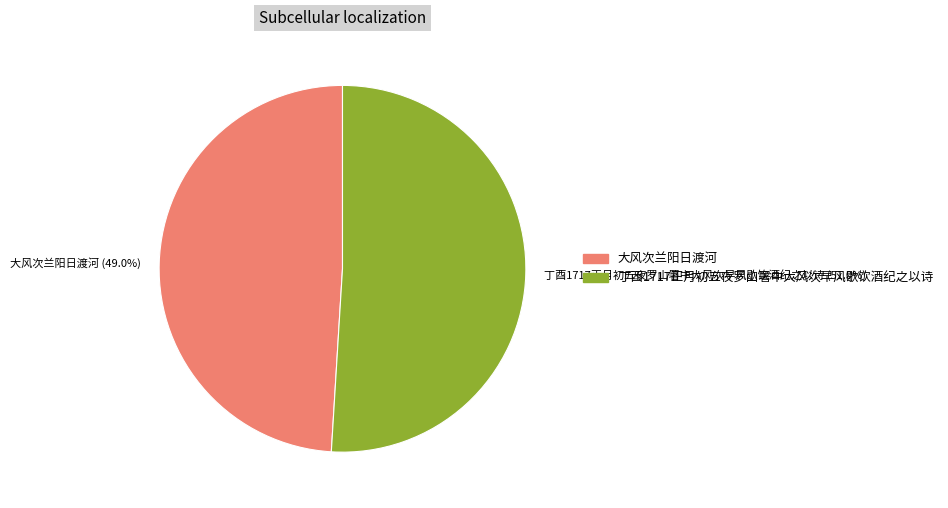

What is the total percentage of 大风次兰阳日渡河 and 丁酉1717正月初五夜罗山署中大风次早风歇饮酒纪之以诗?

100.0%